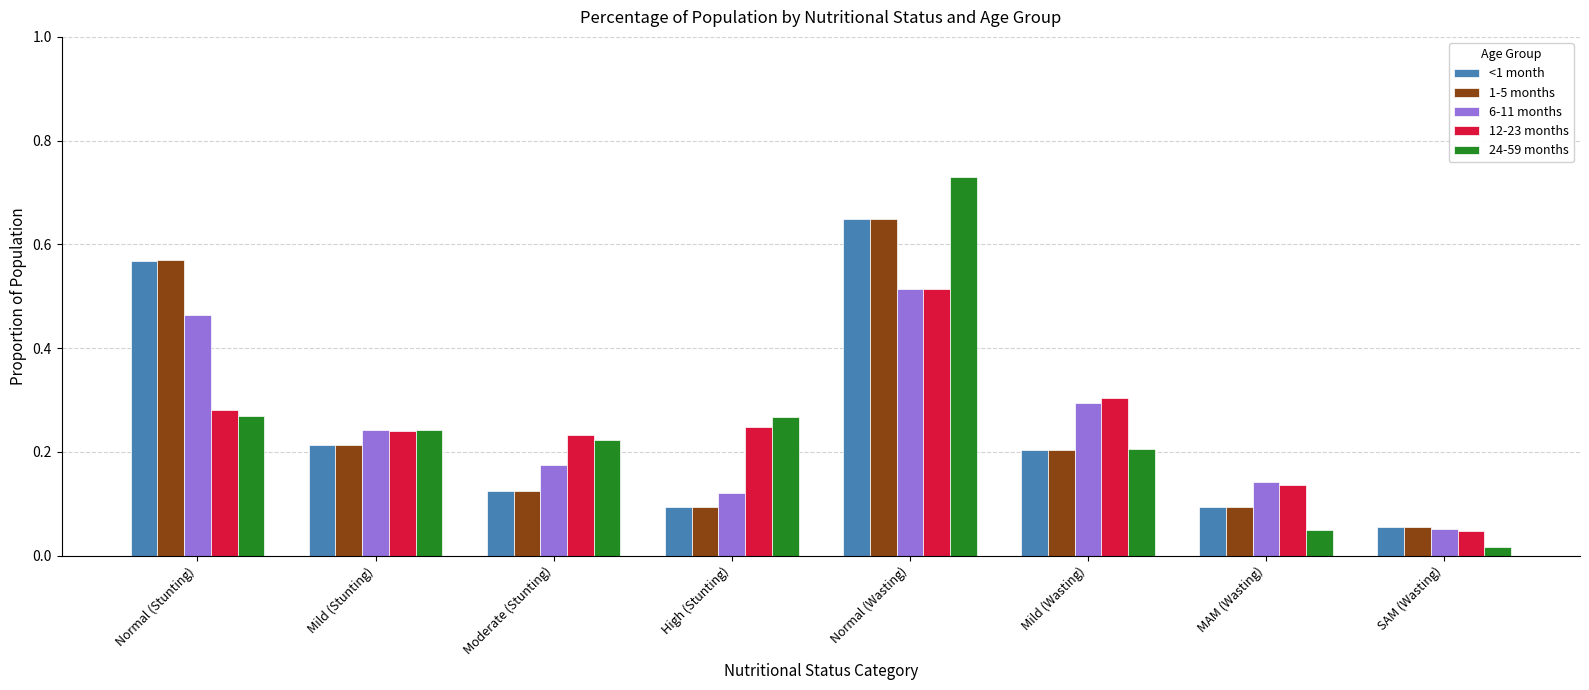

What is the sum of all 12-23 months values?

2.0